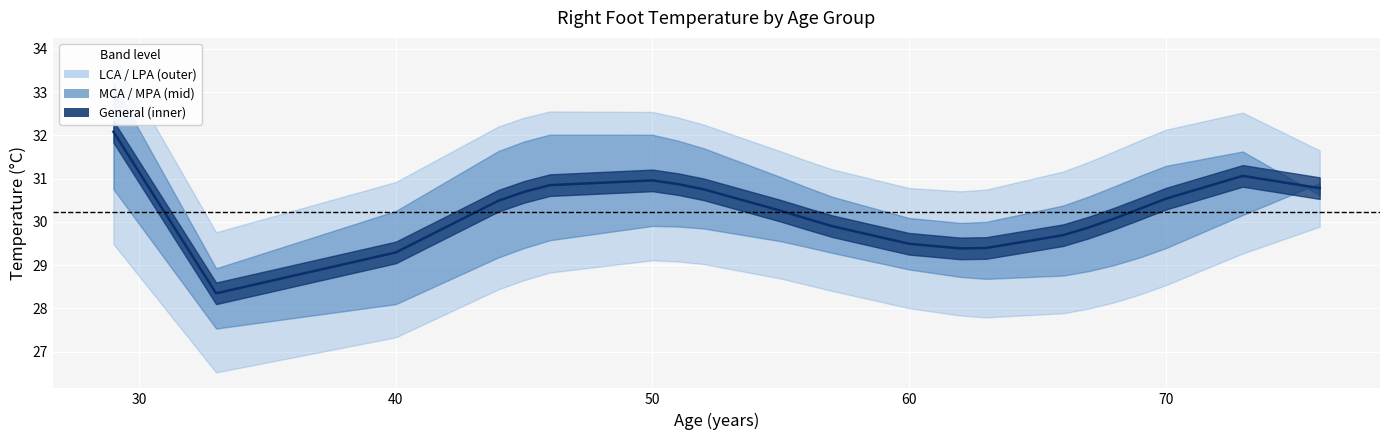

How many lines are shown in the chart?

1